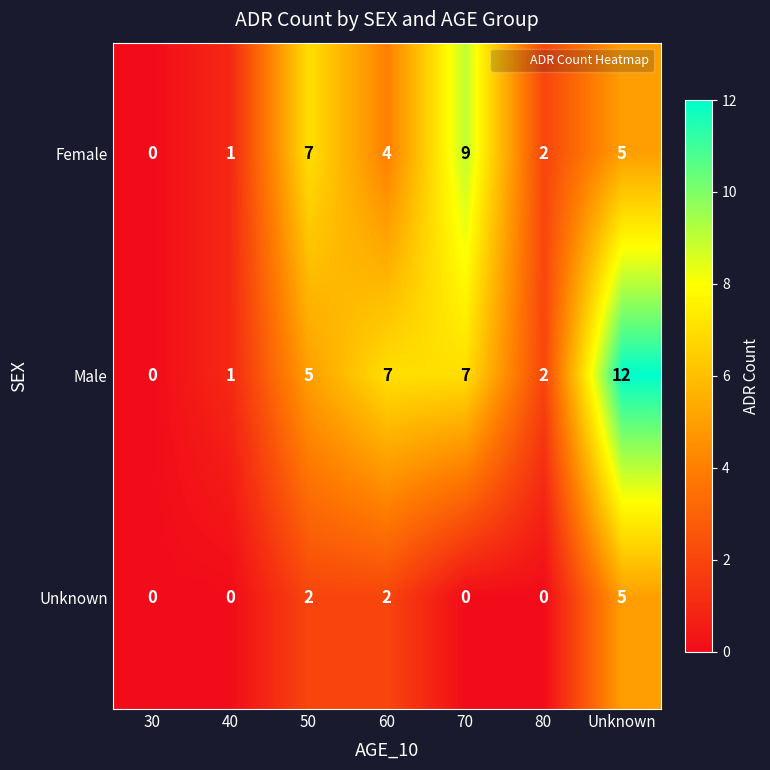

Reading left to right, extract all data points from this chart.

Female: 0	1	7	4	9	2	5
Male: 0	1	5	7	7	2	12
Unknown: 0	0	2	2	0	0	5